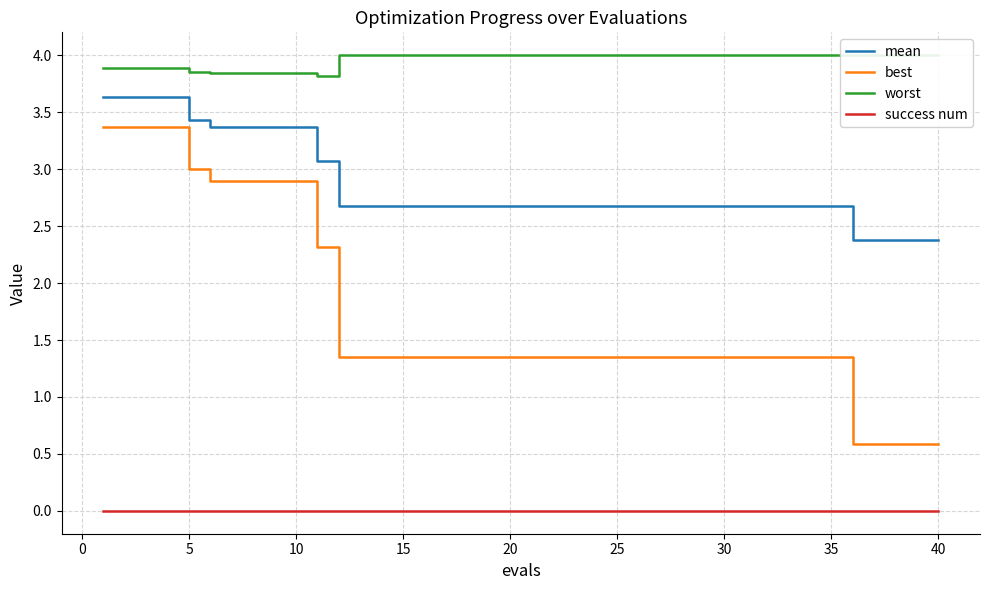

What is the lowest value of the best series?

0.6